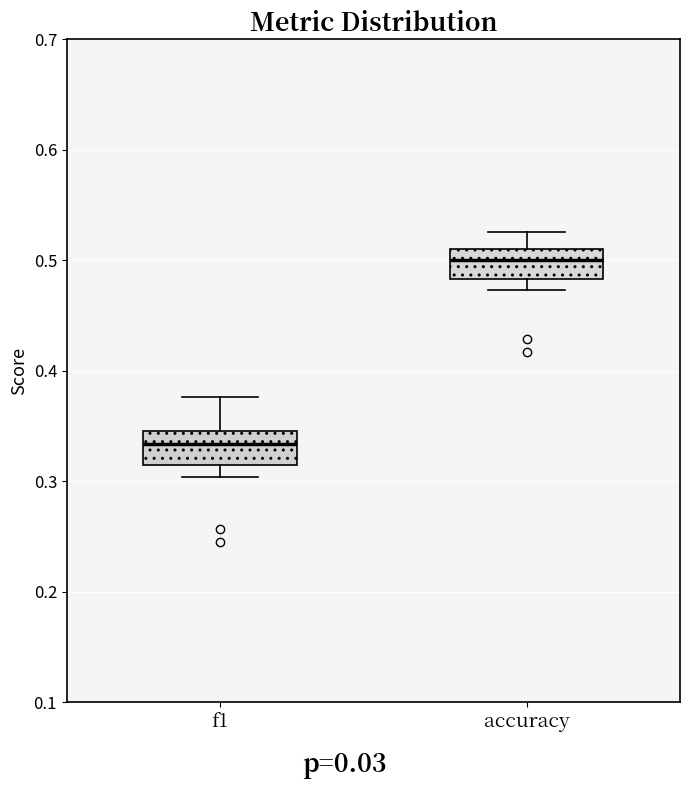

Reading left to right, read every box against the y-axis: the position of its median line, the range the box covers, and the ends of its whiskers. The values are not printed on the chart, so give them approximately, as read against the axis.

f1: median 0.33, box 0.31 to 0.35, whiskers 0.30 to 0.38
accuracy: median 0.50, box 0.48 to 0.51, whiskers 0.47 to 0.53